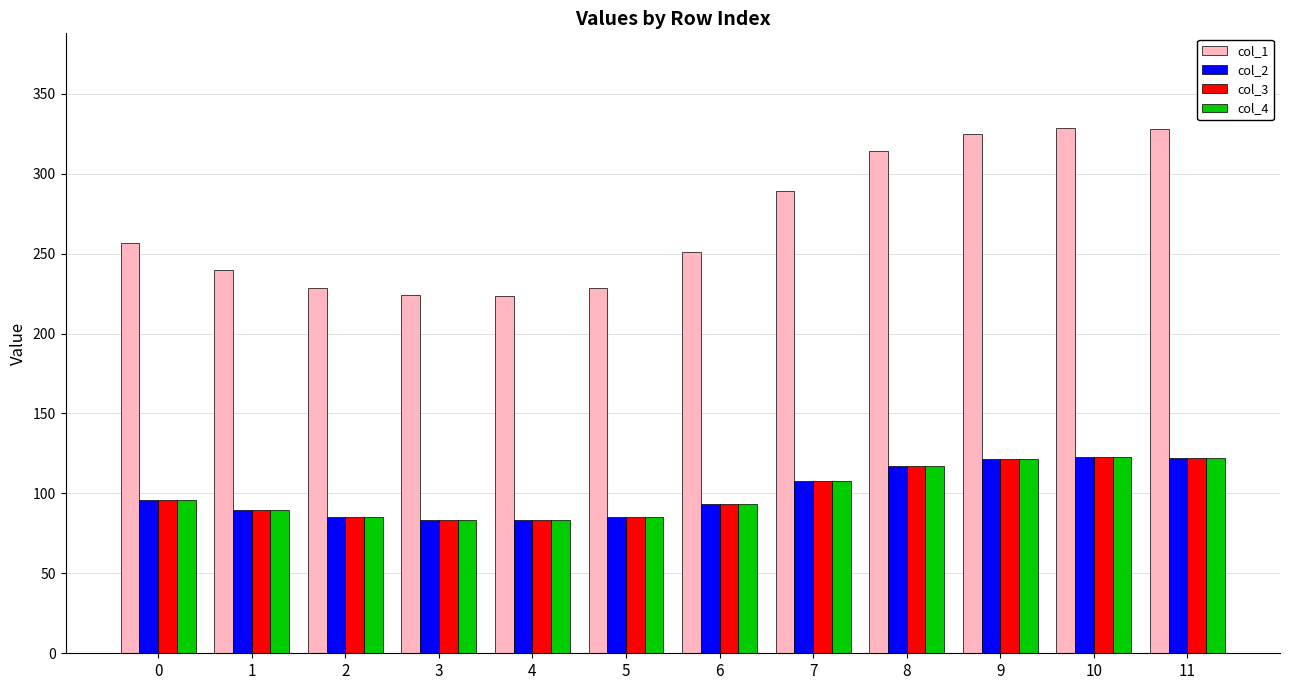

What is the minimum value for col_2?

83.4